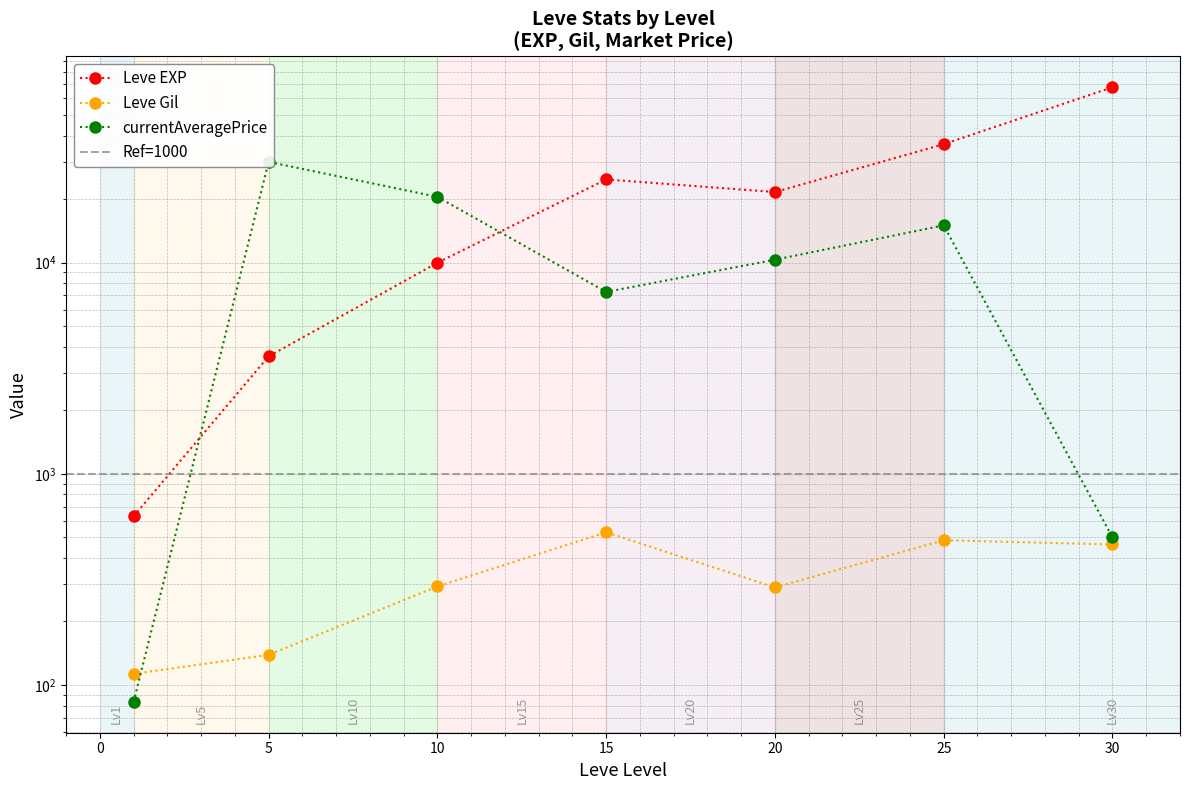

At which label does currentAveragePrice first exceed 10329?

5